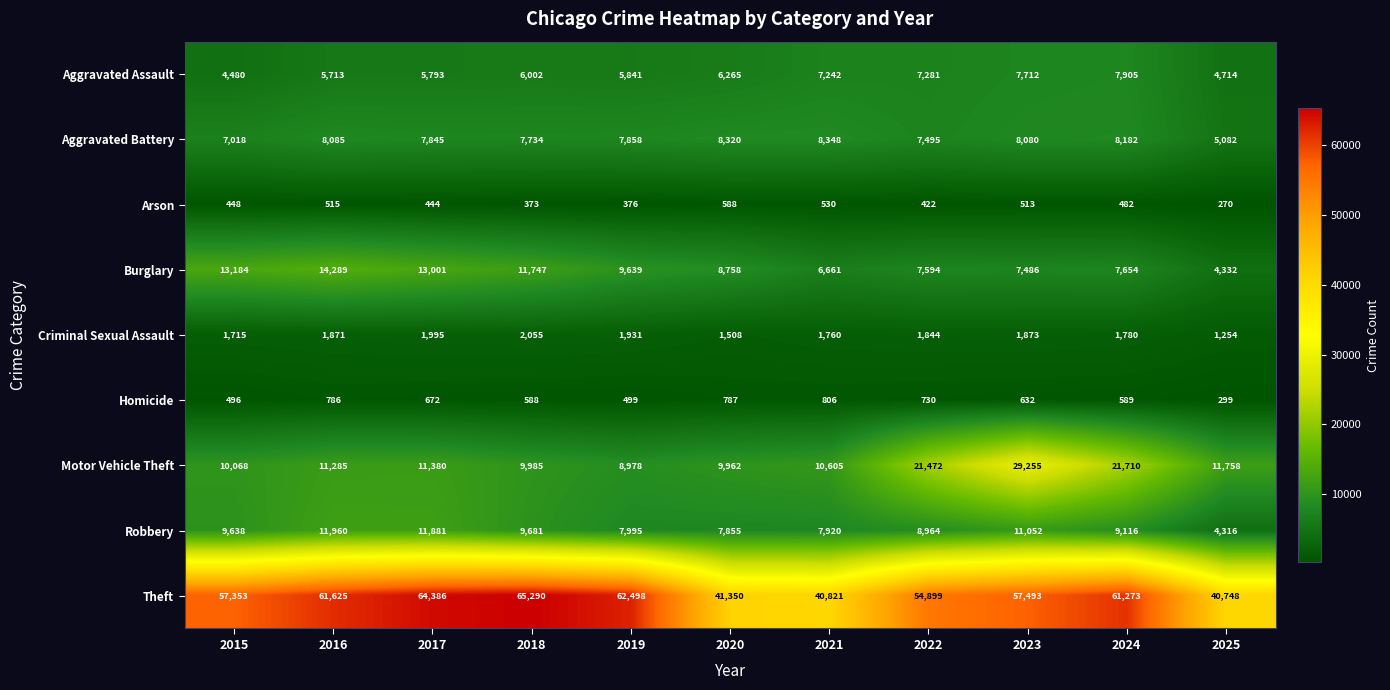

Is it true that Motor Vehicle Theft equals 3151 at 2021?

False